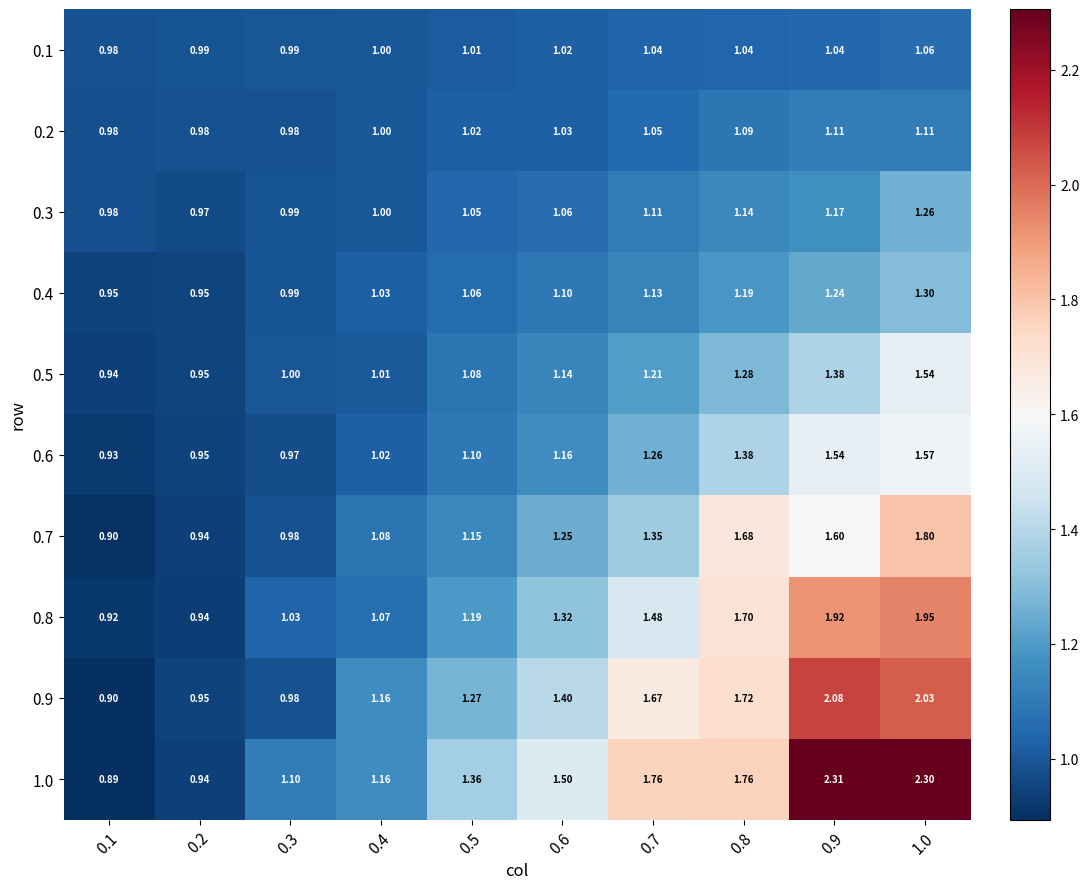

Is the value of 0.8 at 0.2 greater than the value of 0.9 at 0.4?

No